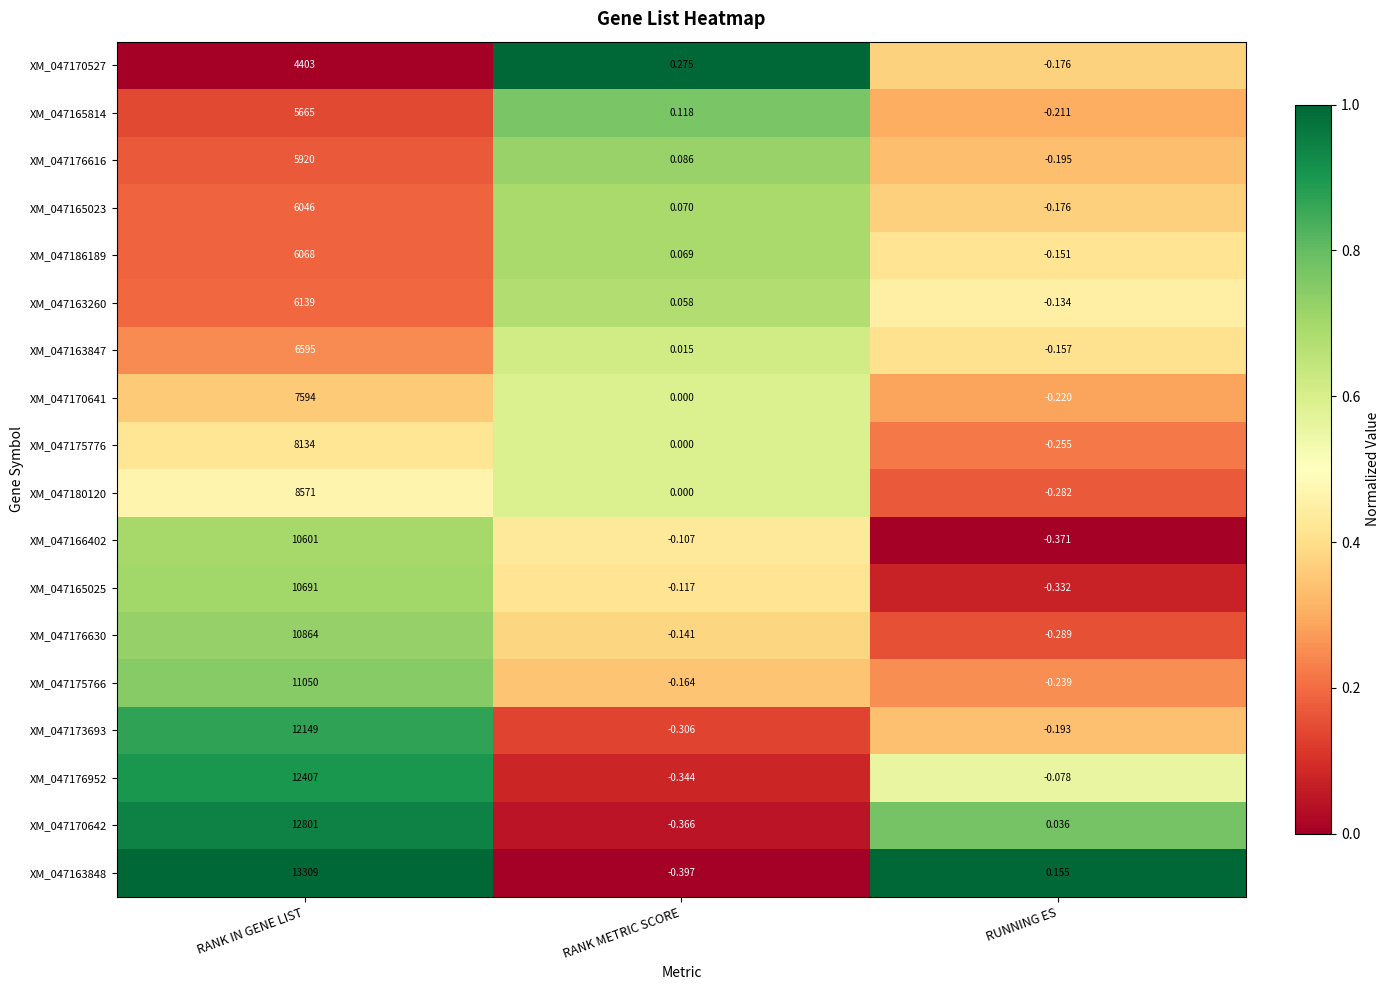

At which category does the chart reach its minimum across all series?

RANK METRIC SCORE